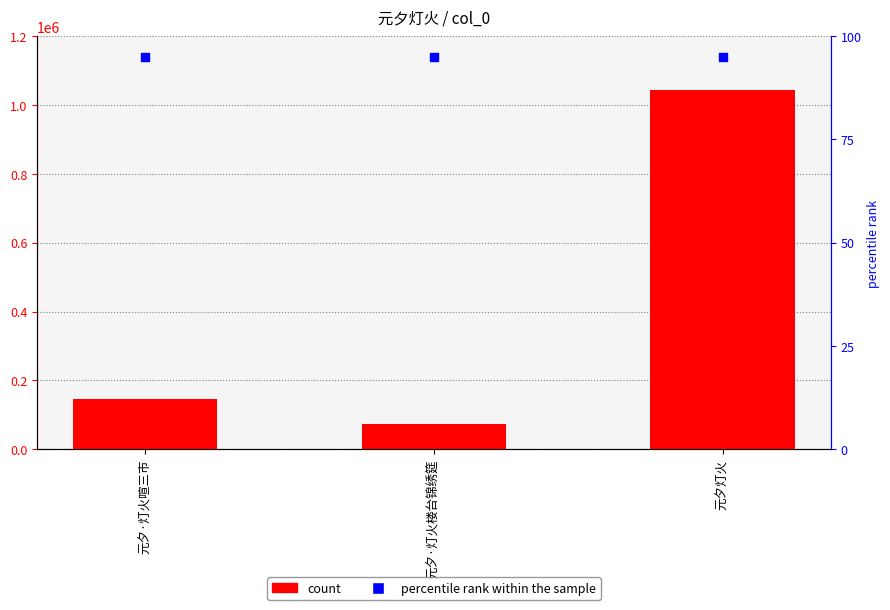

At how many categories does at least one series exceed 424429?

1